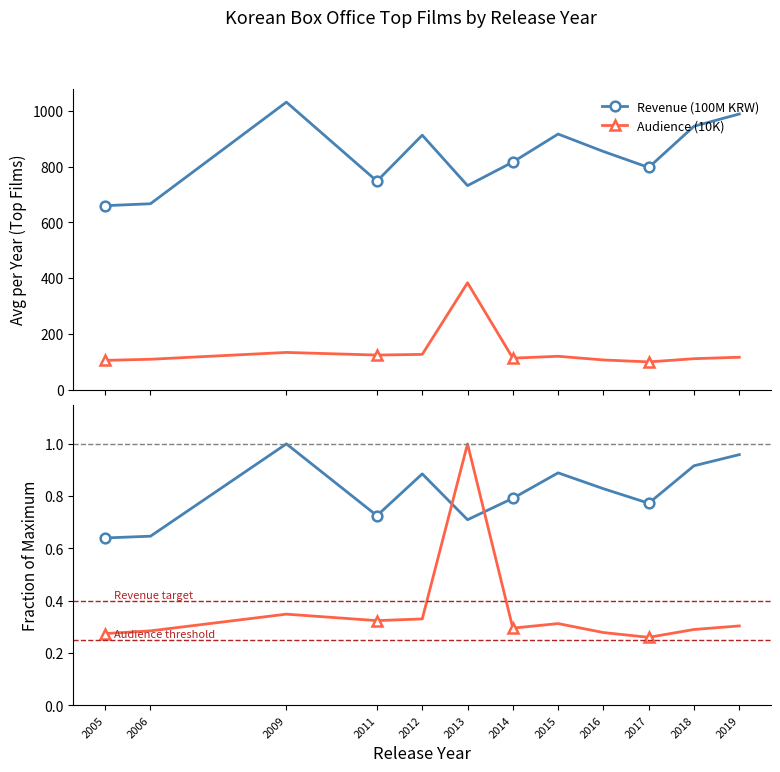

What is the maximum value shown in the chart?

1031.5